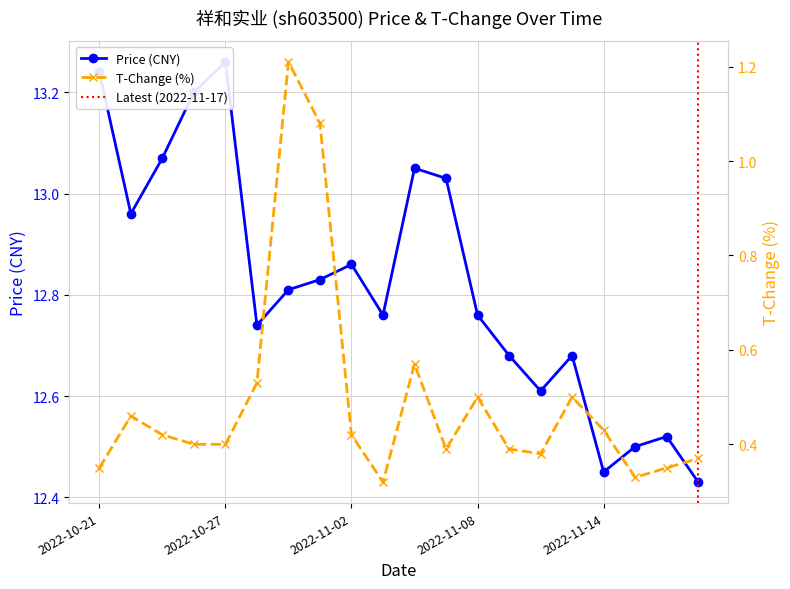

What is the highest value of the price series?

13.3